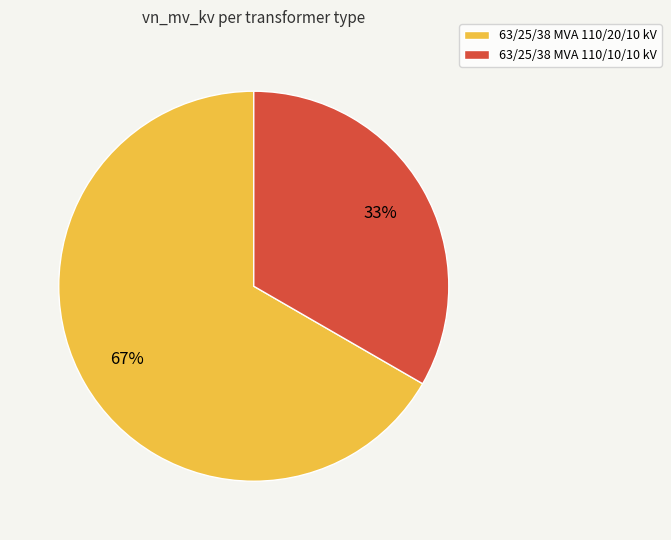

The 63/25/38 MVA 110/10/10 kV slice represents 33% of the pie. True or false?

True